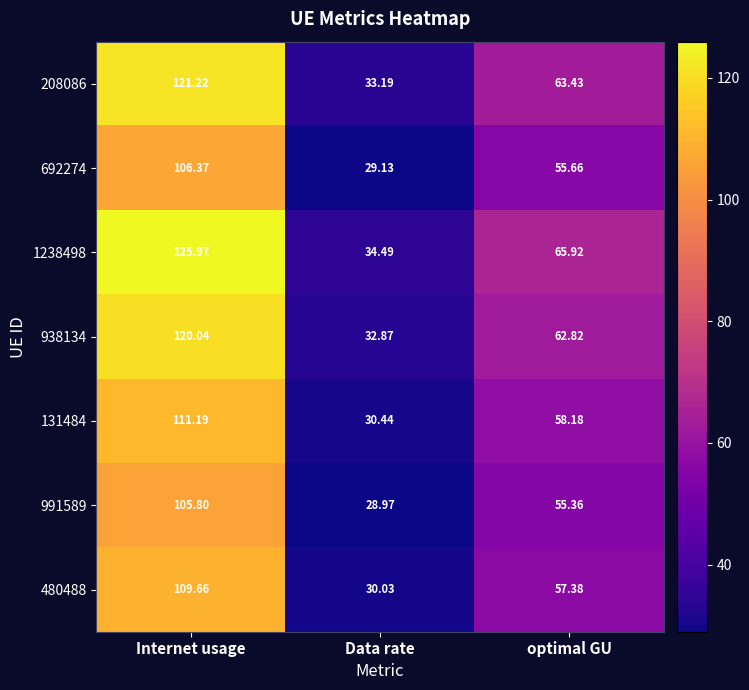

Which category has the lowest value in the 1238498 series?

Data rate